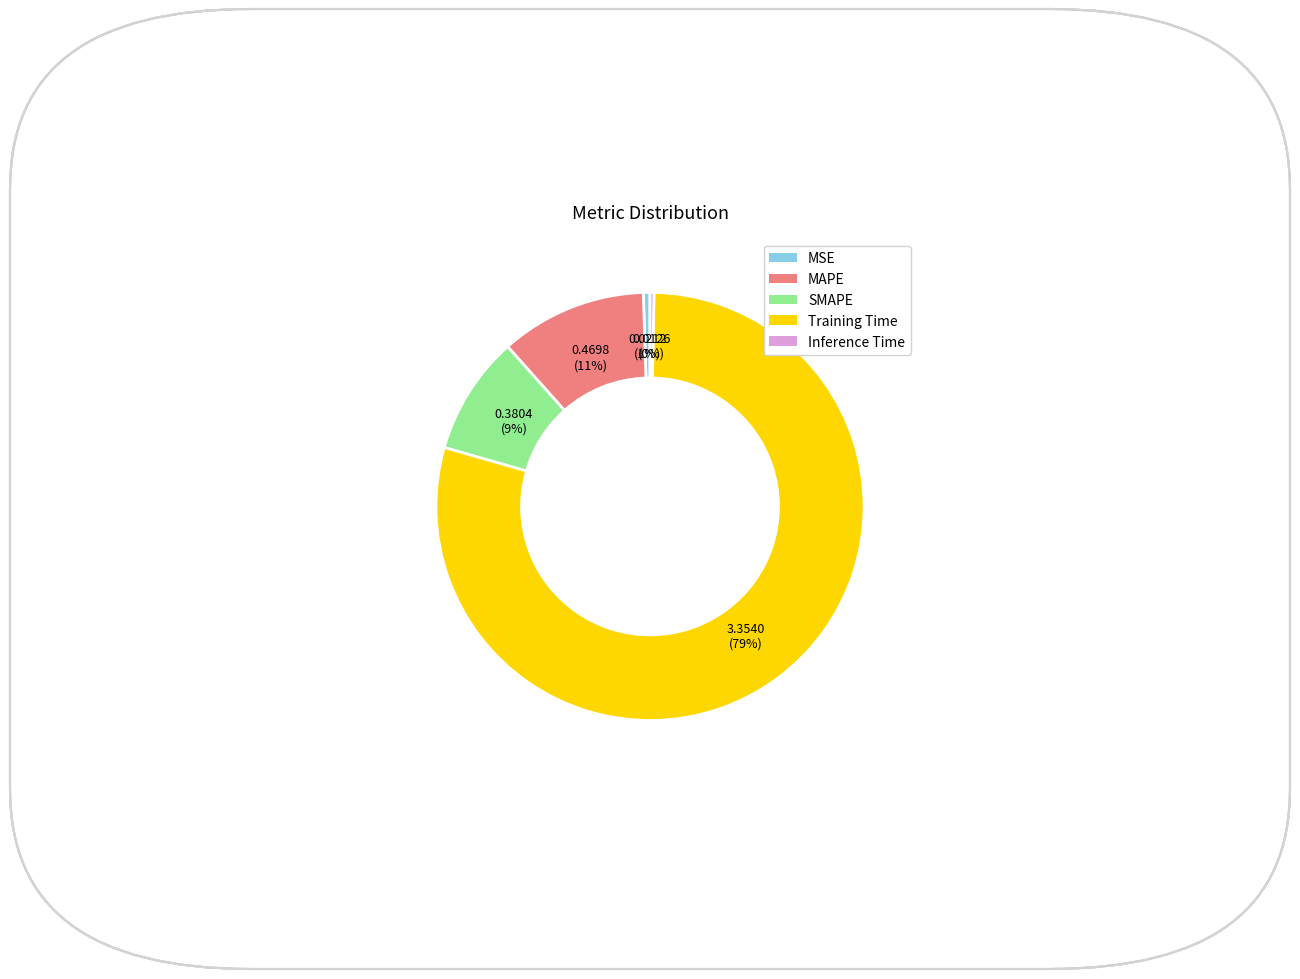

What is the largest slice in the pie chart?

Training Time